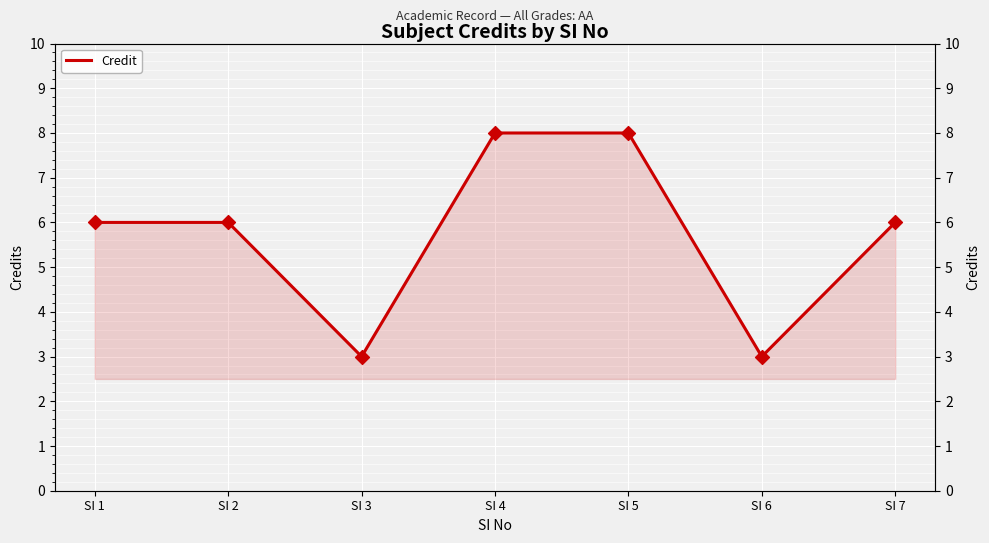

Between SI 4 and SI 3, which is larger?

SI 4